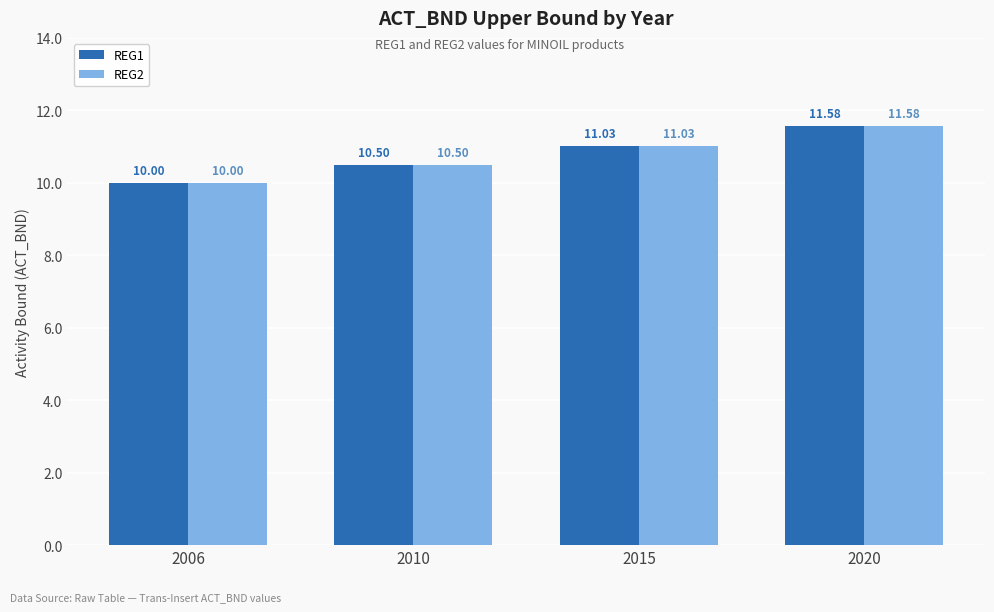

At which category is the sum across all series the highest?

2020